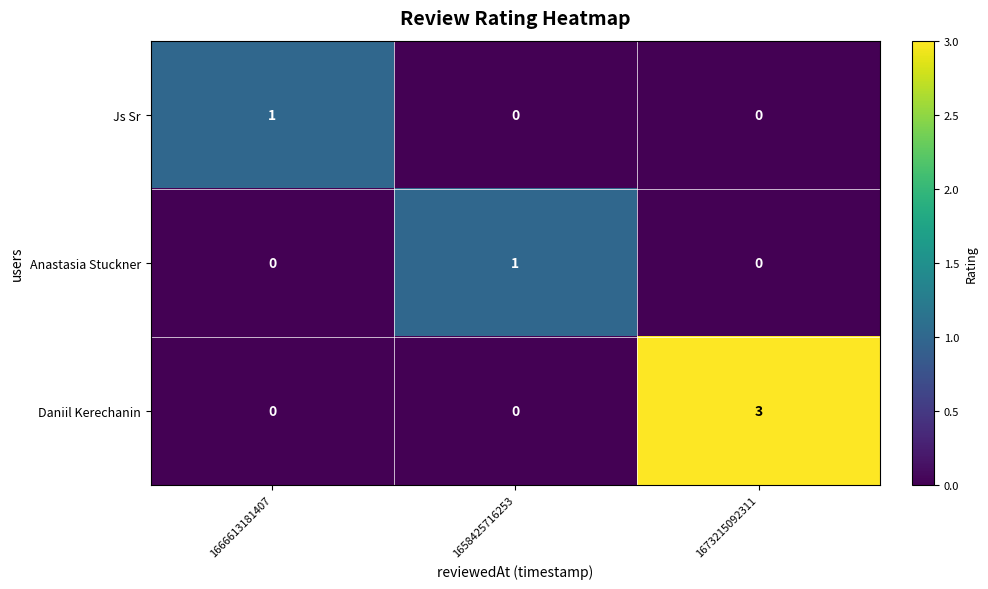

What is the greatest value displayed?

3